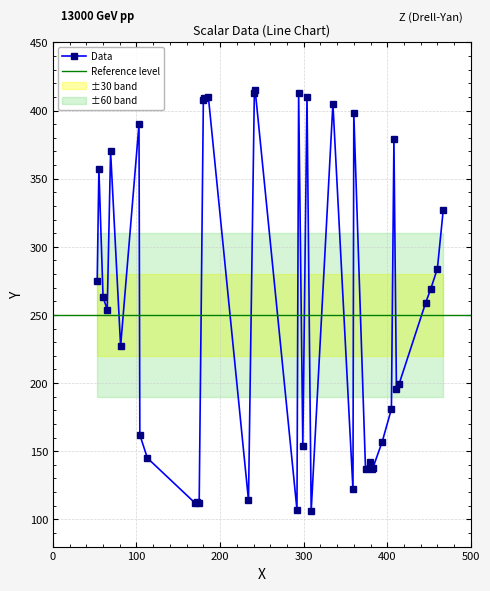

Which has a higher value, 292 or 241?

241